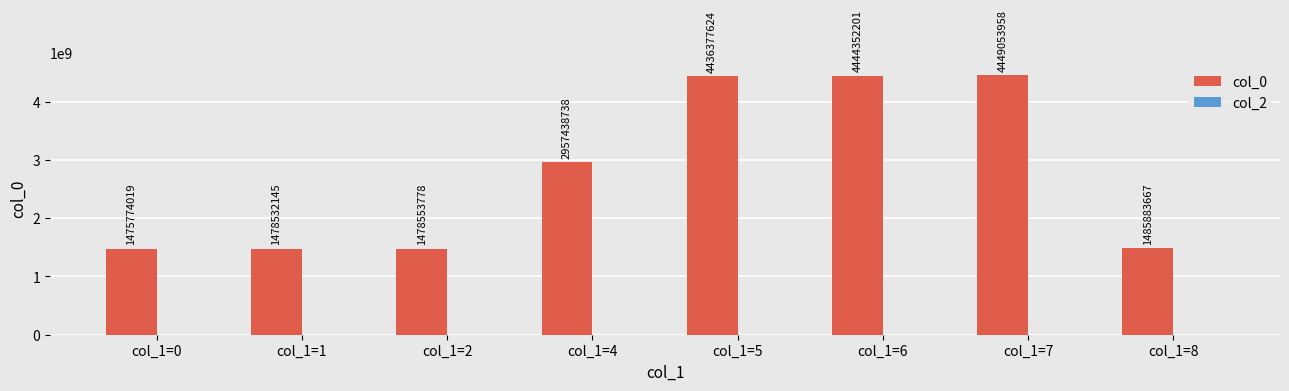

What is the change in value from col_1=5 to col_1=6?

+7974577